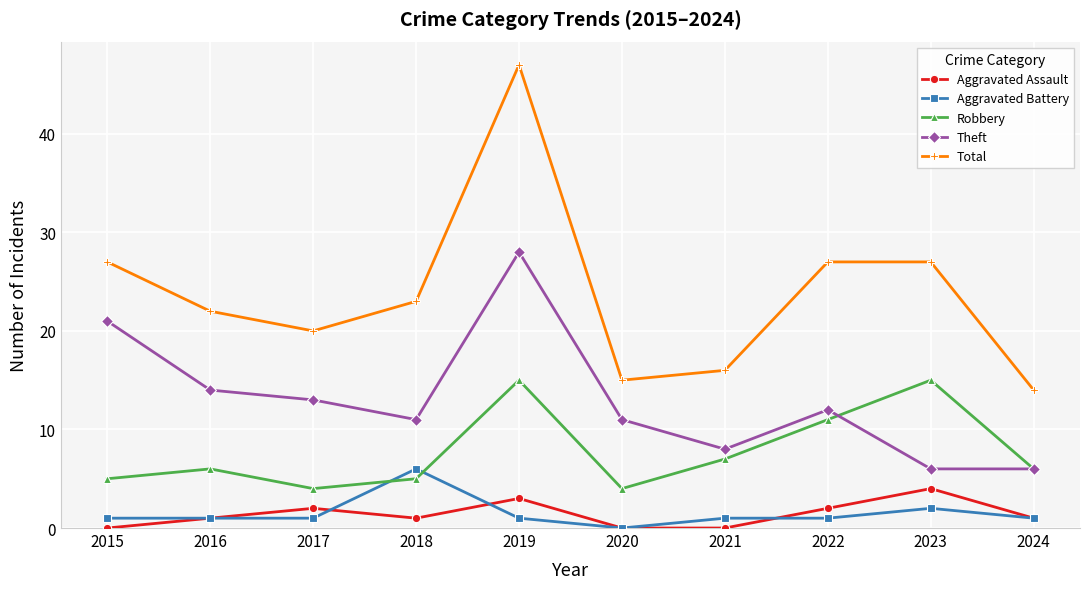

True or false: Robbery and Total intersect in this chart.

False